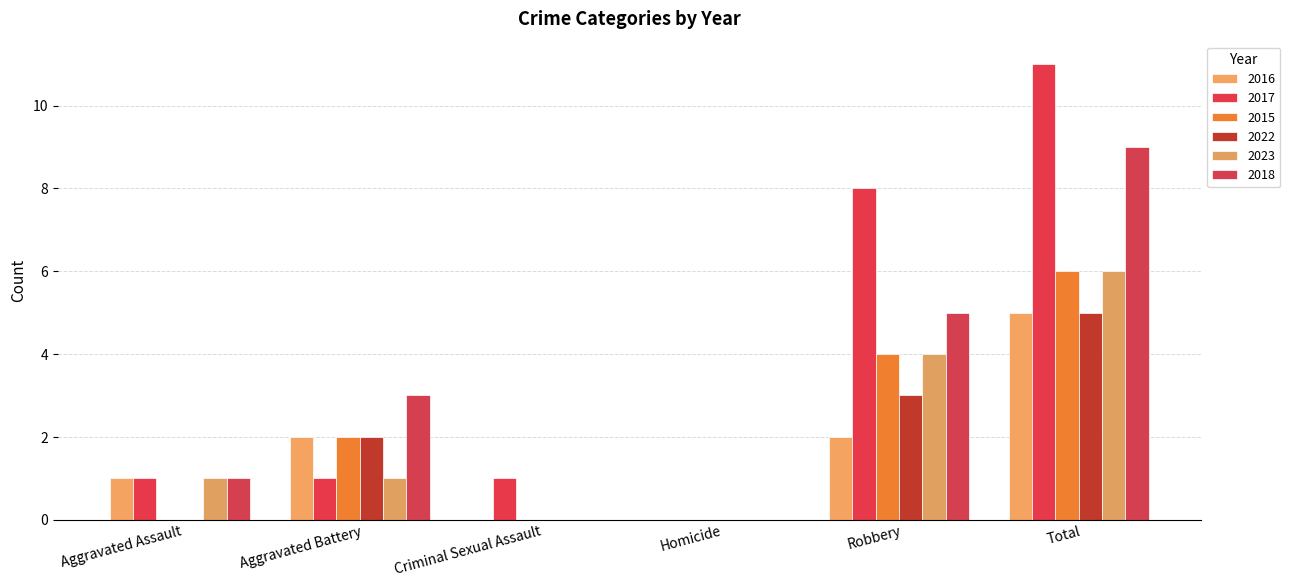

The value of 2018 at Total is 9. True or false?

True